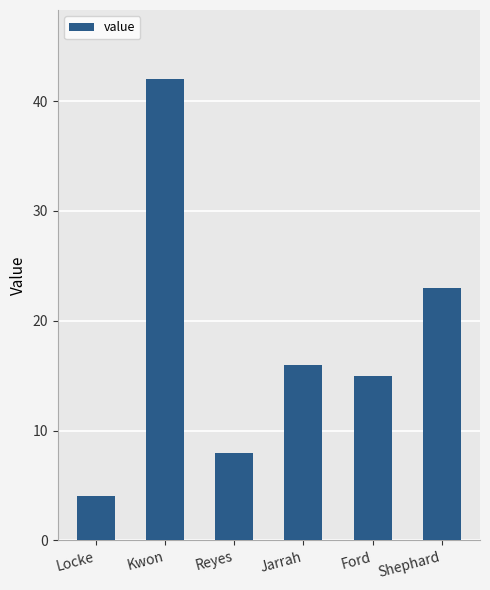

What is the minimum value shown in the chart?

4